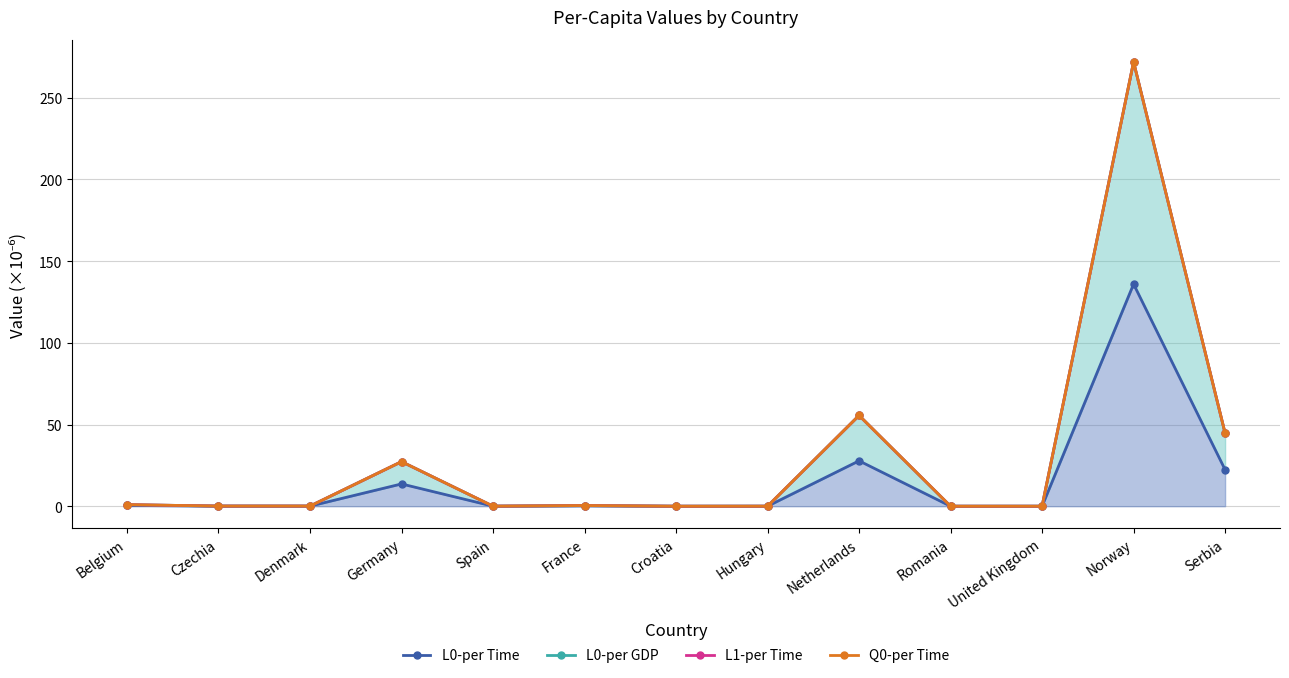

Which series changed the most between Germany and Croatia?

L0-per GDP